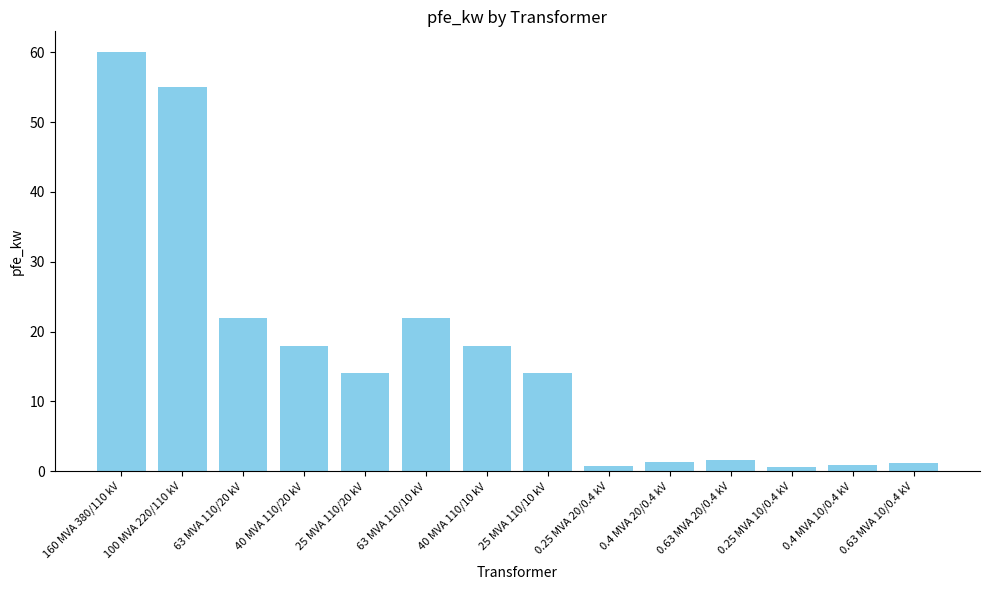

Where does the data first go above 14?

160 MVA 380/110 kV